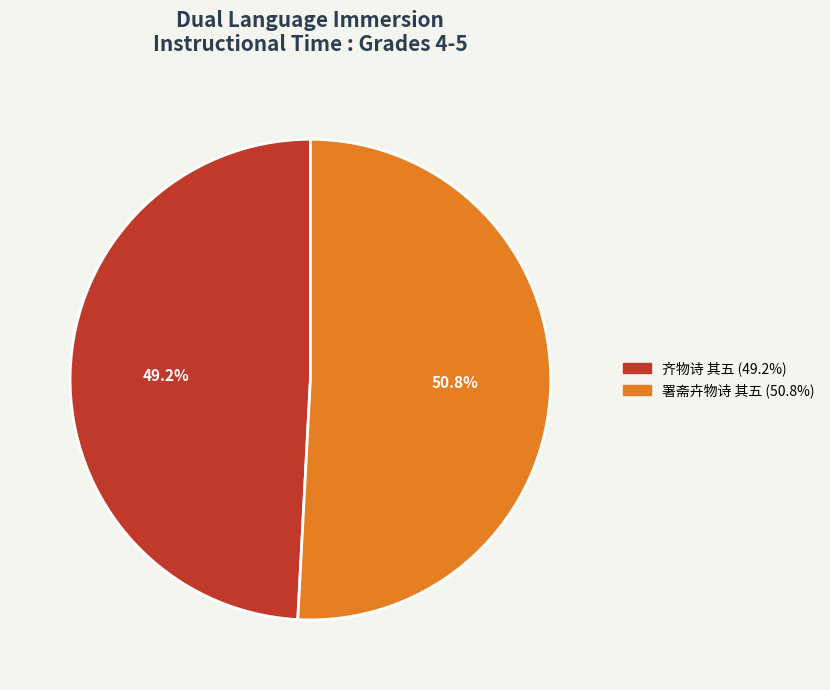

To the nearest percent, what percentage of the pie is 署斋卉物诗 其五?

51%